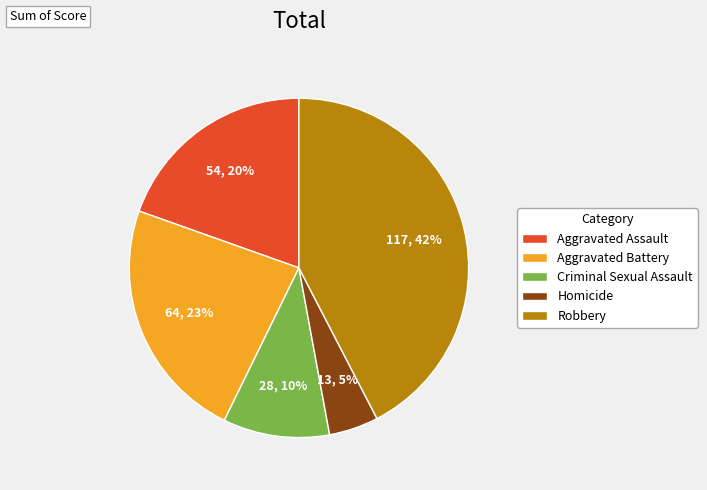

To the nearest percent, what is the average slice percentage?

20%